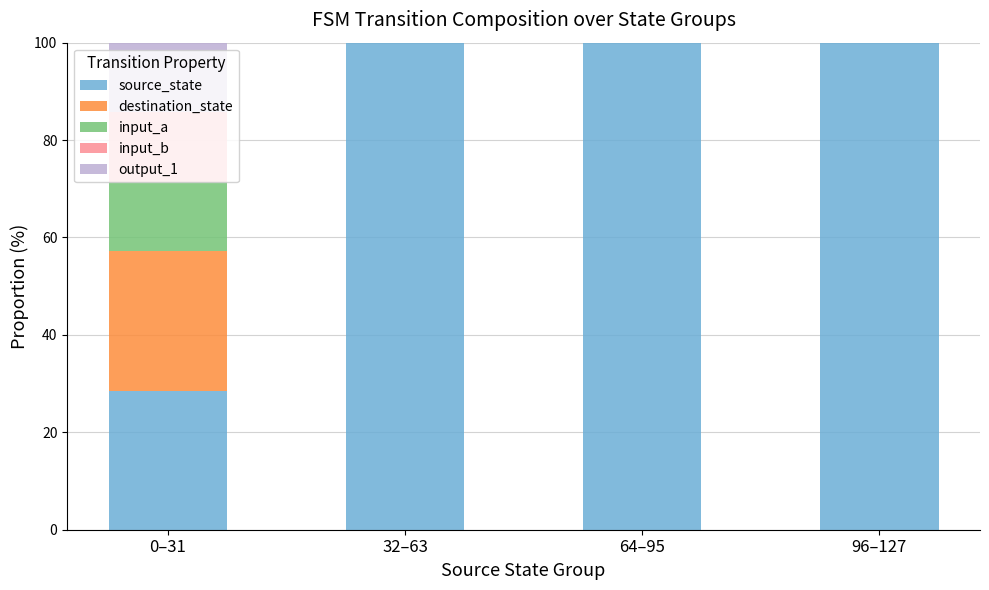

The source_state series shows 100.0 at 64–95. True or false?

True